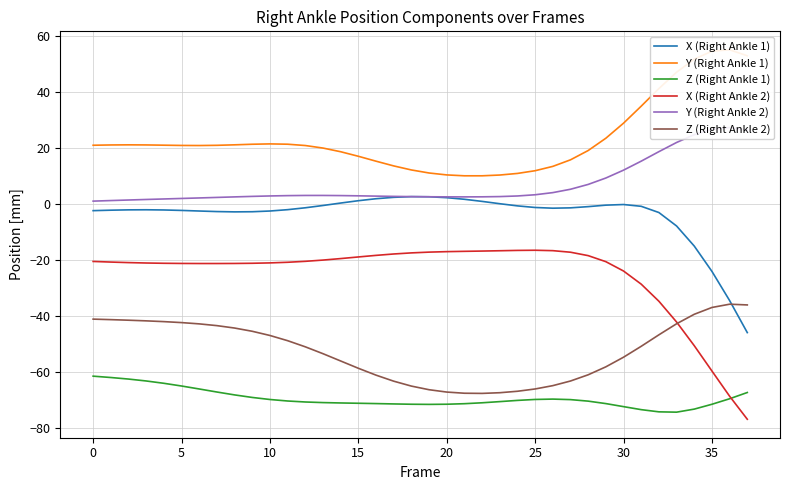

True or false: X (Right Ankle 2) has a value of -79.7 at 34.

False